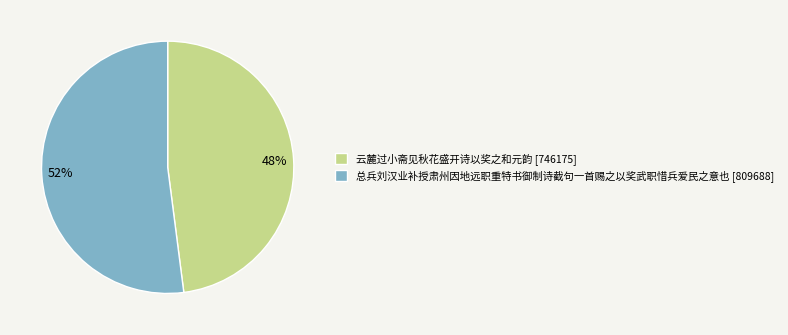

To the nearest percent, what percentage of the pie is 云麓过小斋见秋花盛开诗以奖之和元韵?

48%